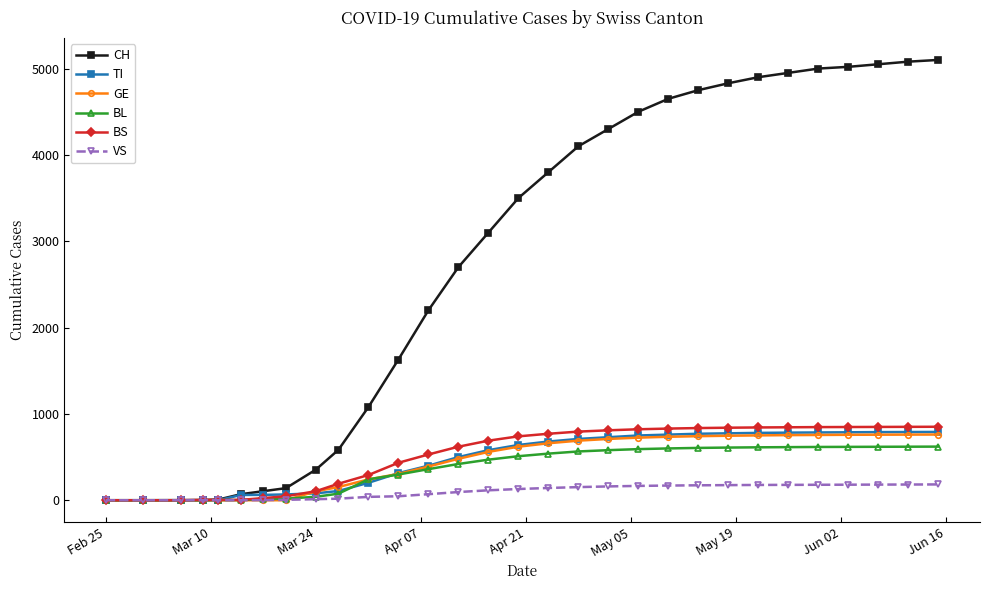

Which series has the widest spread of values?

CH